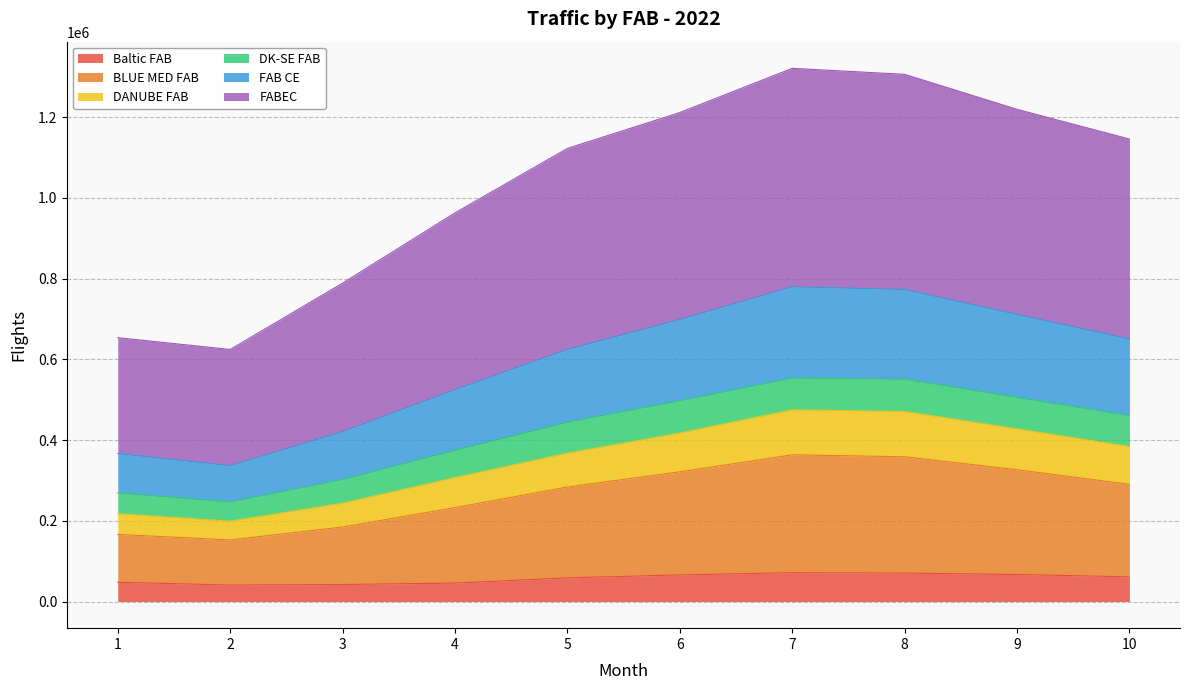

What is the total value across all series at 1?

653503